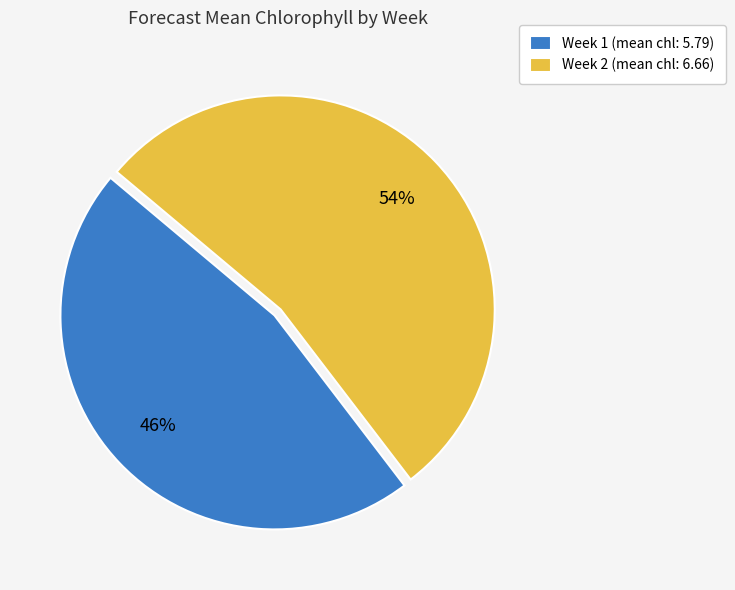

Is it true that Week 1 is 36% of the pie?

False